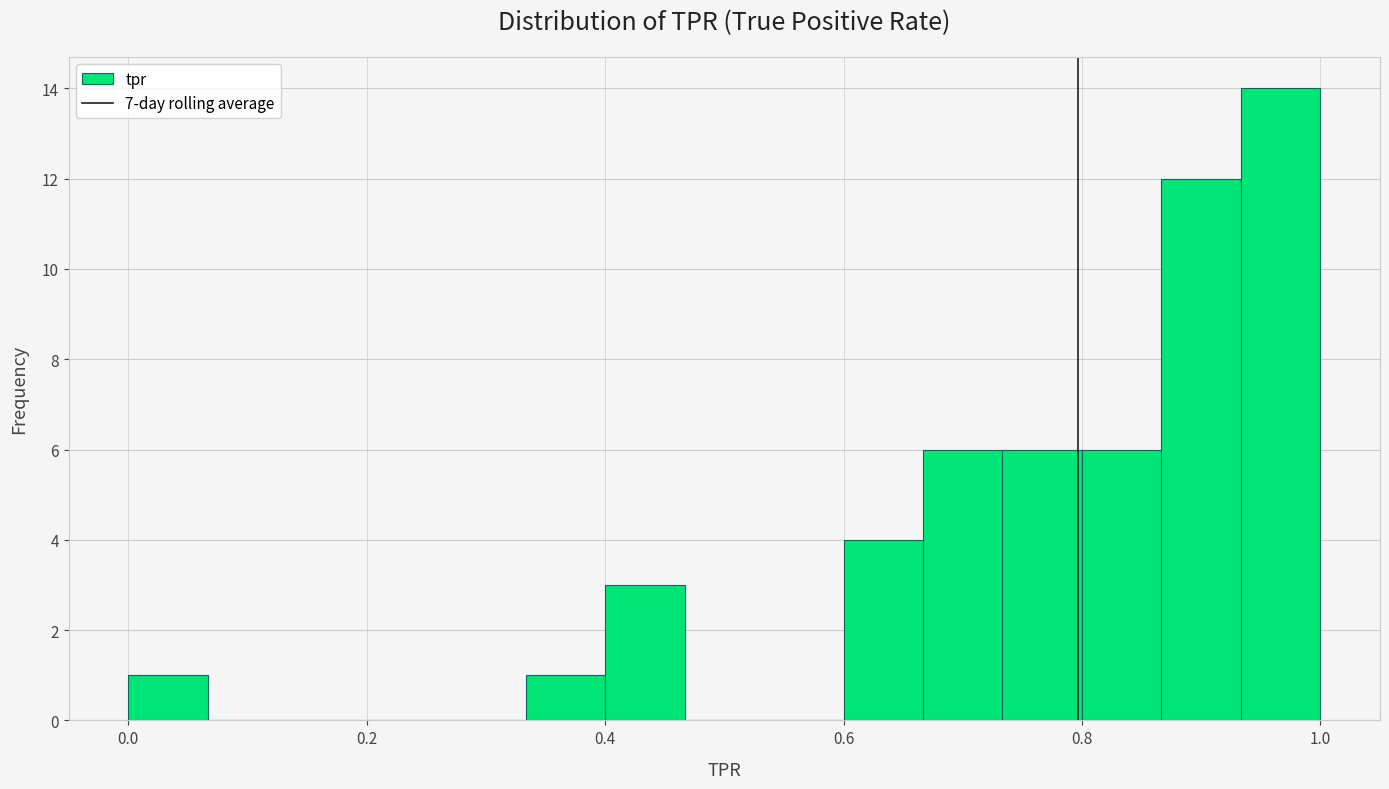

Read against the x-axis, roughly where is the centre of the tallest bar?

0.96